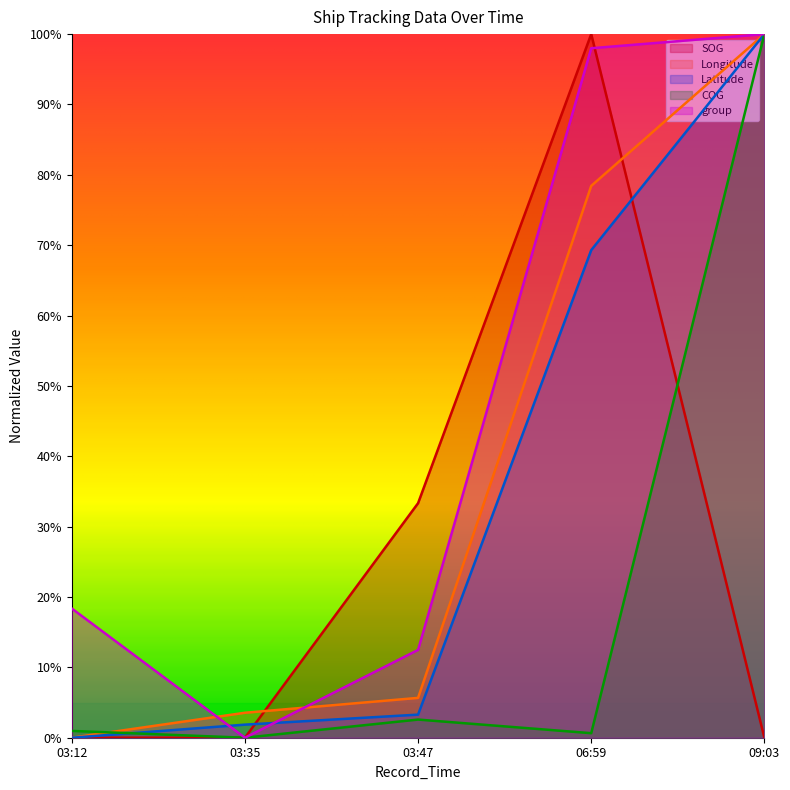

The value of Latitude at 09:03 is 100.0. True or false?

True